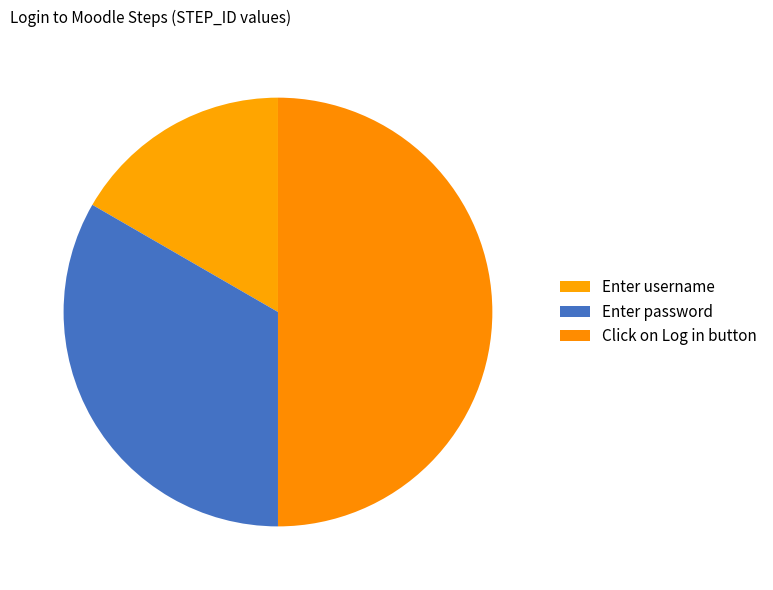

Is the sum of Click on Log in button and Enter username greater than half?

Yes